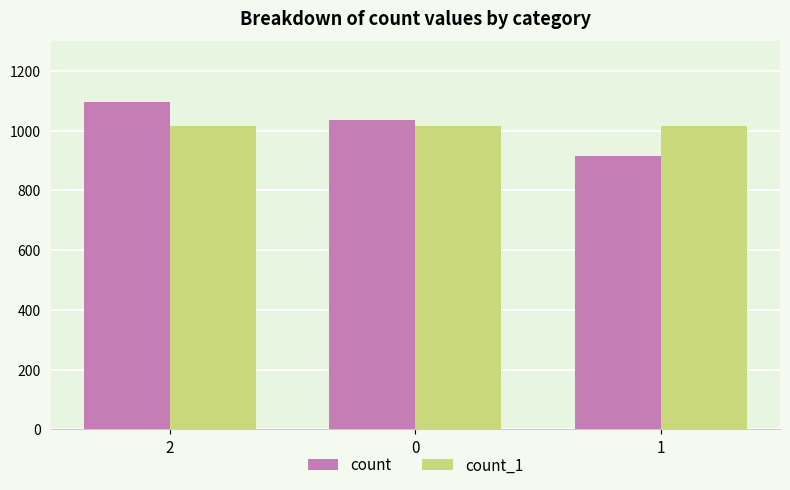

What is the difference between the second highest and minimum values in the count series?

122